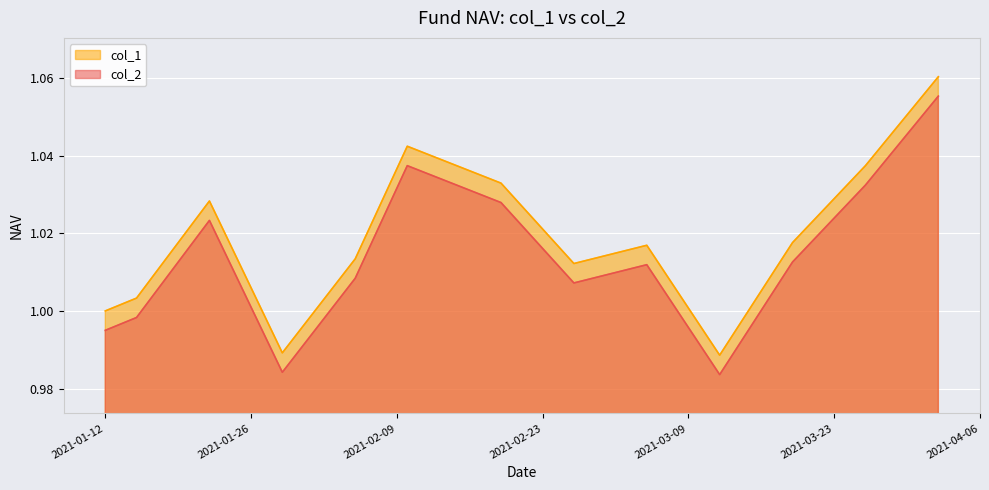

True or false: col_1 and col_2 cross at least once.

False